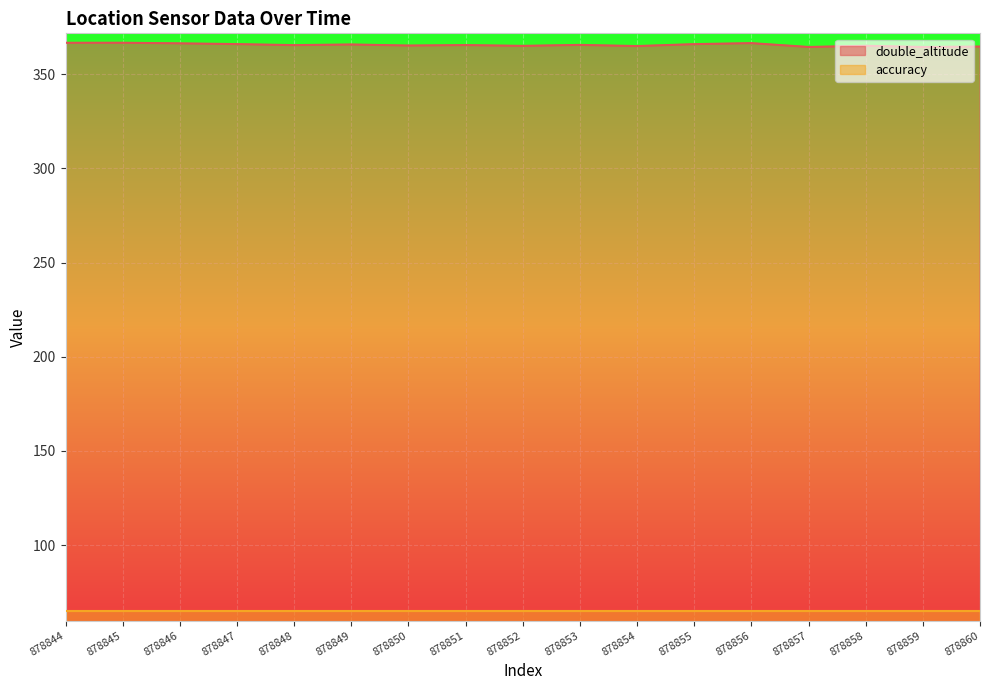

What is the greatest value displayed?

366.7